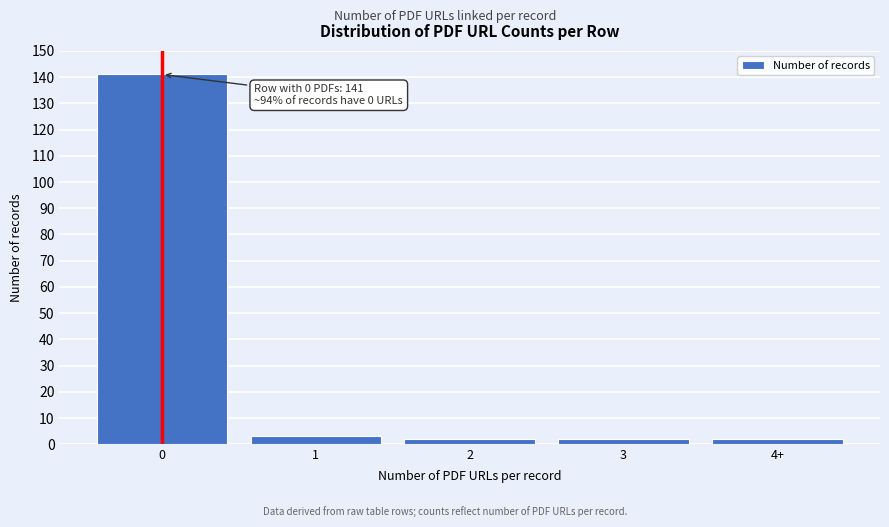

Reading left to right, extract all data points from this chart.

0=141	1=3	2=2	3=2	4+=2